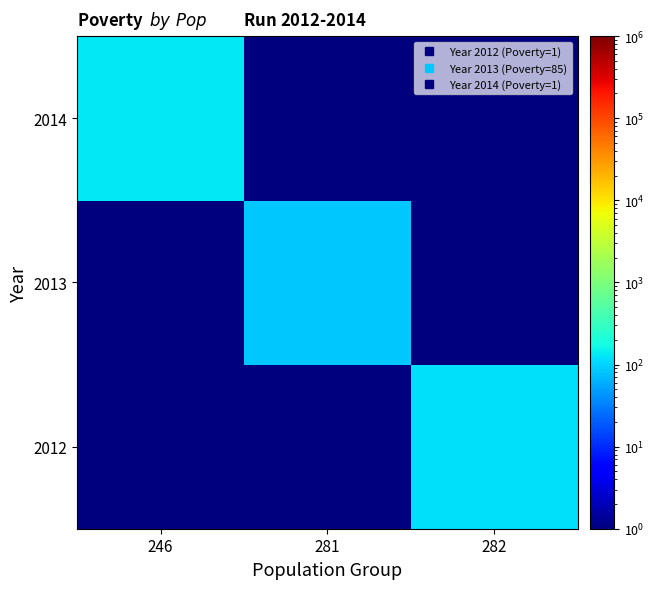

What is the difference between the highest and lowest values at 282?

116